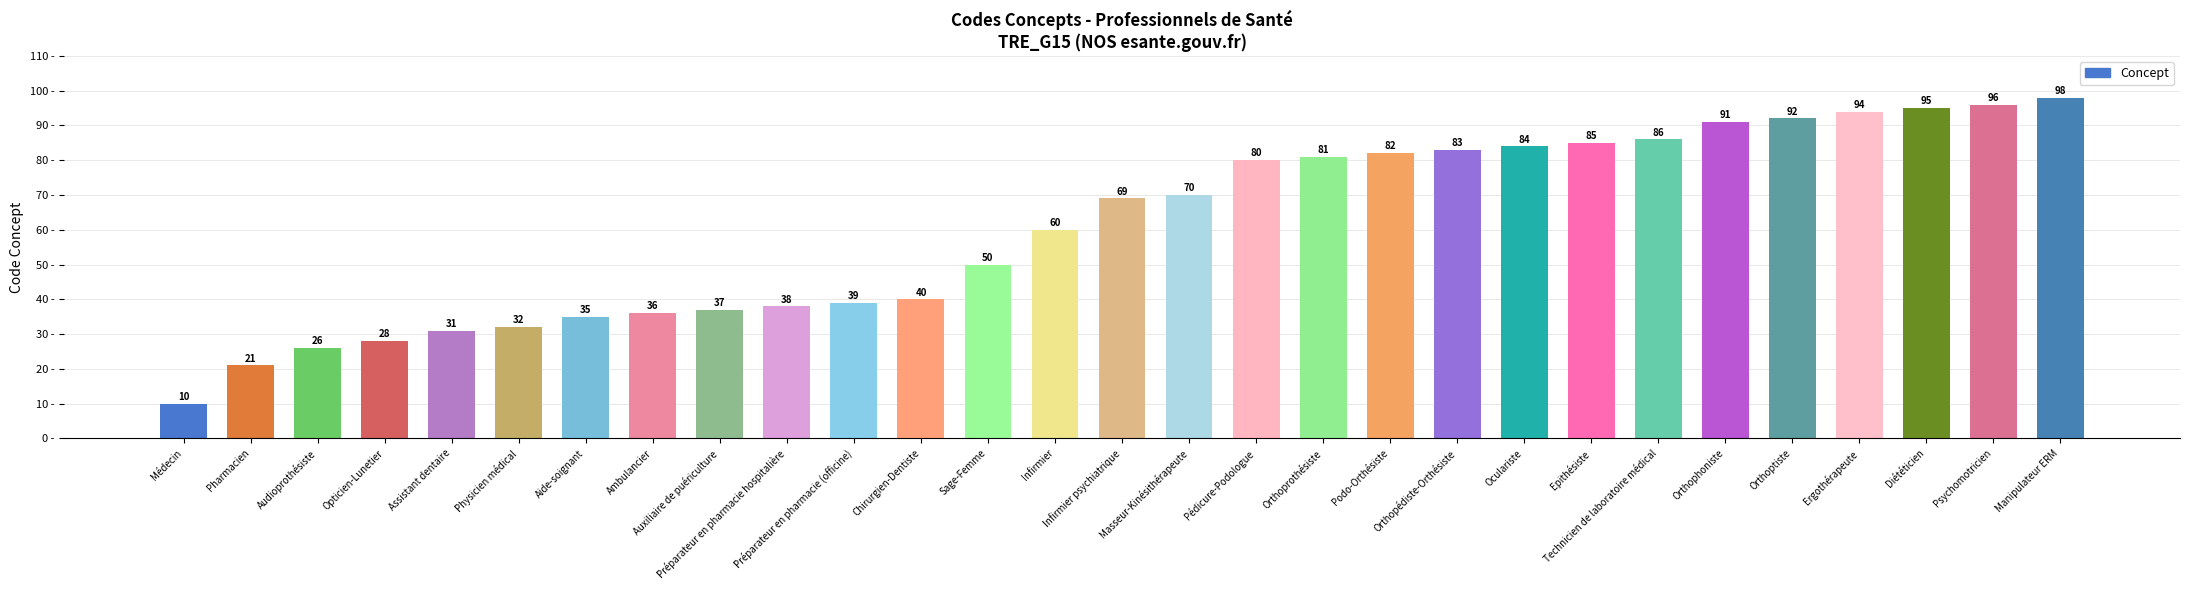

Does the chart contain stacked bars?

No